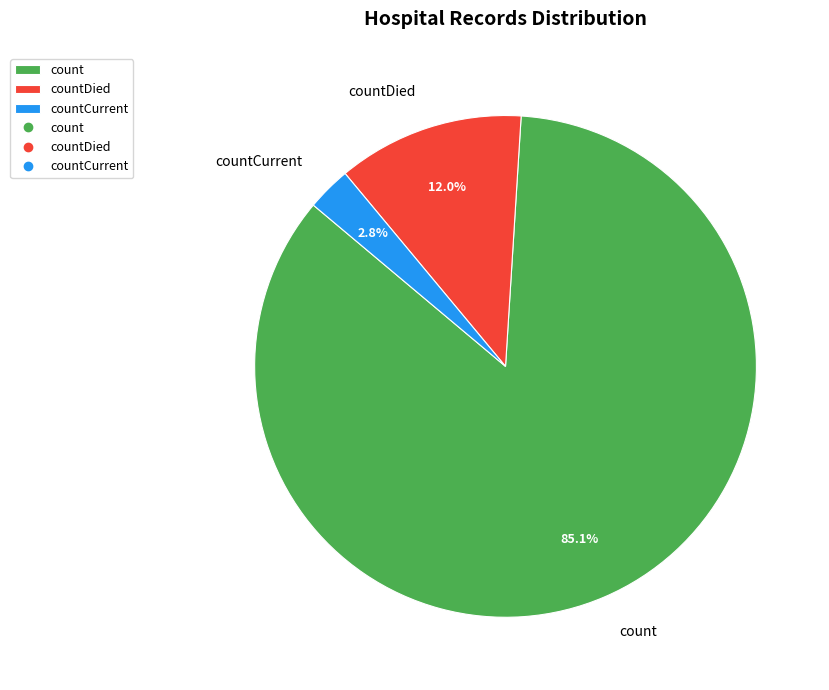

Do countDied and countCurrent together represent more than half of the pie?

No